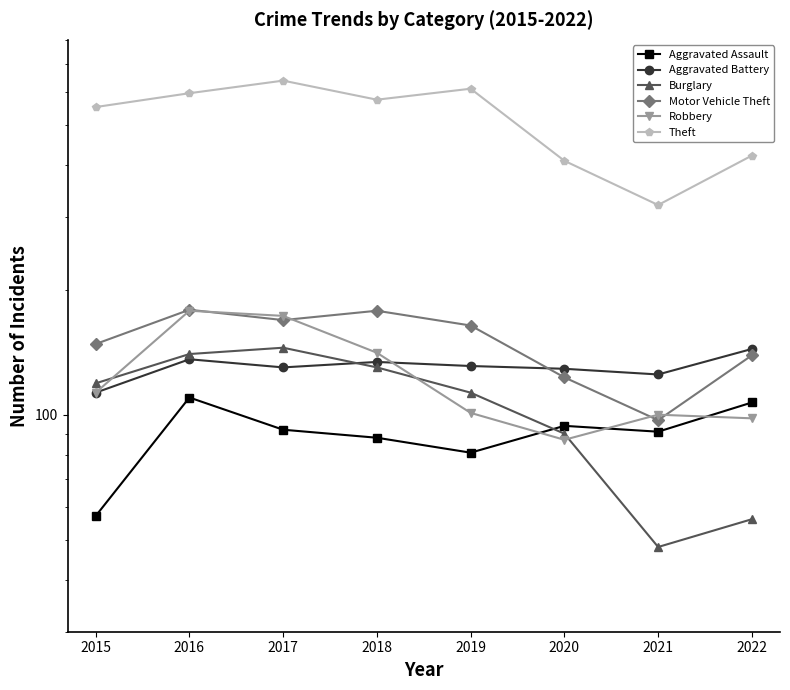

Reading left to right, transcribe all the data shown in this chart.

Aggravated Assault: 57	110	92	88	81	94	91	107
Aggravated Battery: 113	136	130	134	131	129	125	144
Burglary: 119	140	145	130	113	90	48	56
Motor Vehicle Theft: 148	179	169	178	164	123	97	139
Robbery: 113	178	173	141	101	87	100	98
Theft: 551	595	638	574	610	409	320	421